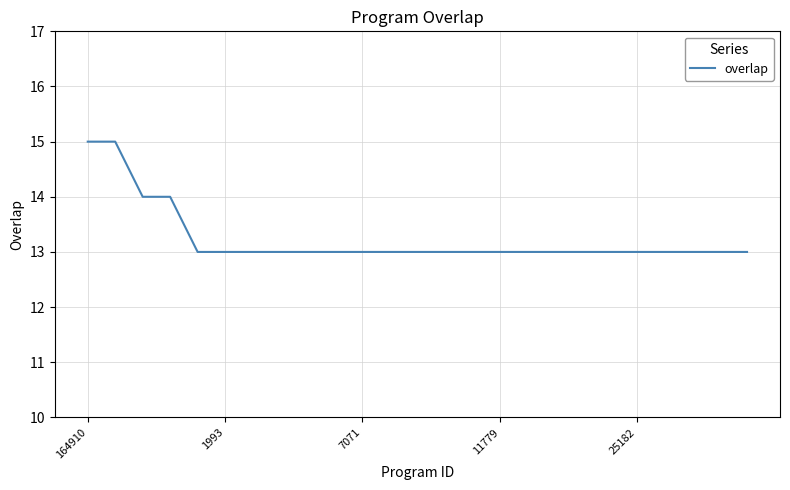

What is the maximum value shown in the chart?

15